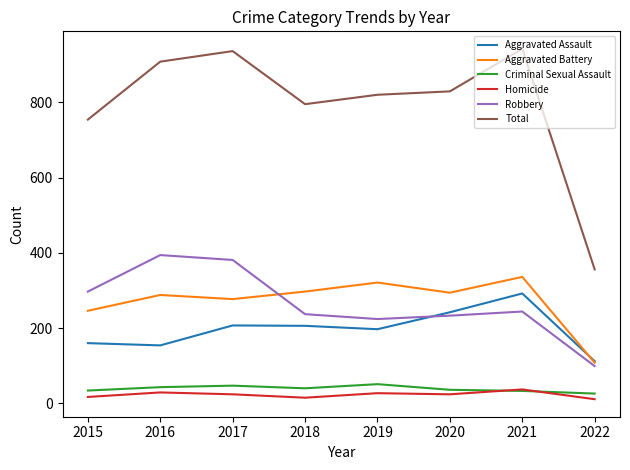

What is the total value across all series at 2019?

1640